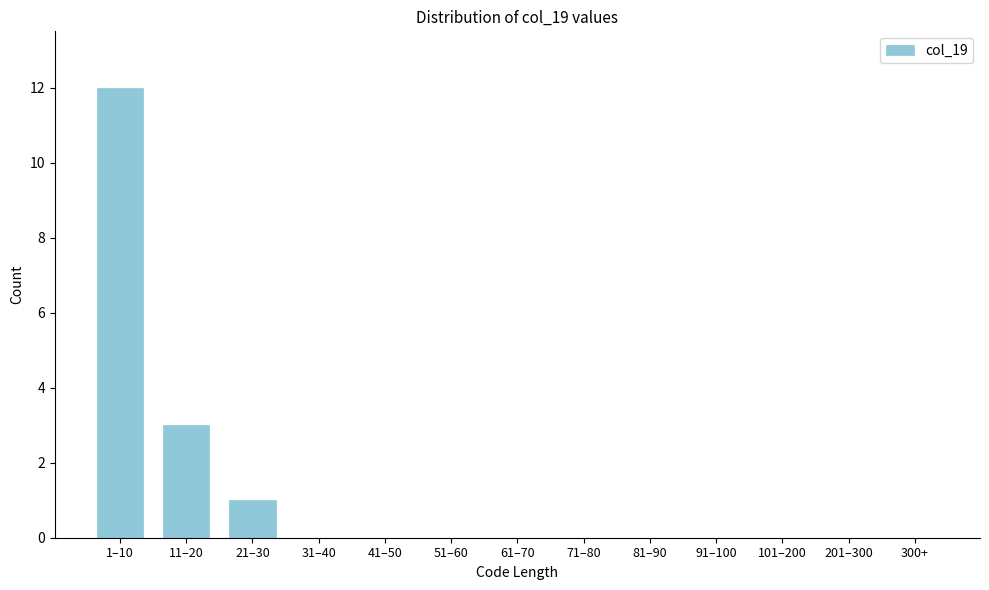

Reading right to left, extract all data points from this chart.

300+=0	201–300=0	101–200=0	91–100=0	81–90=0	71–80=0	61–70=0	51–60=0	41–50=0	31–40=0	21–30=1	11–20=3	1–10=12